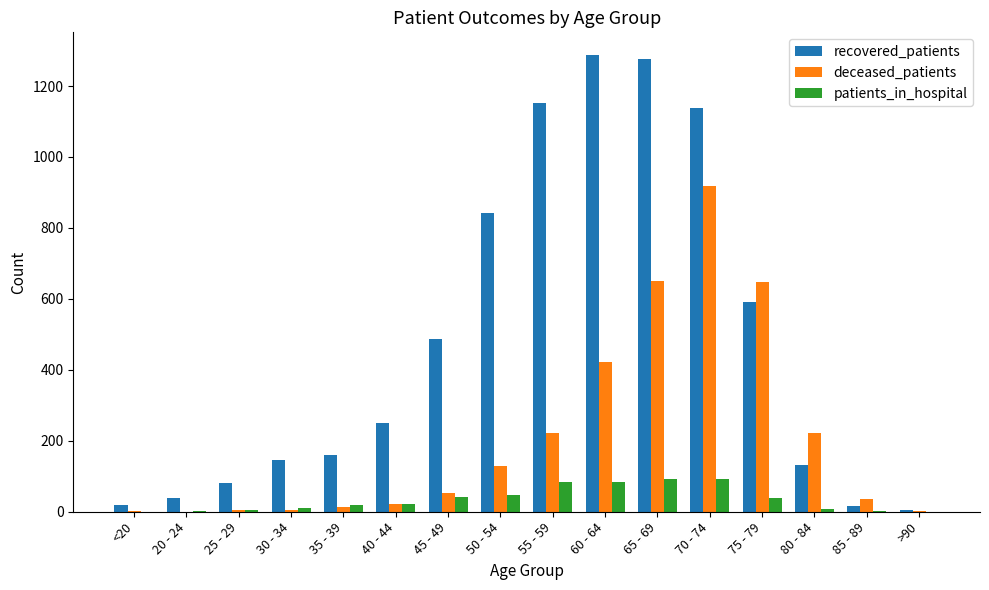

Are the bars horizontal?

No